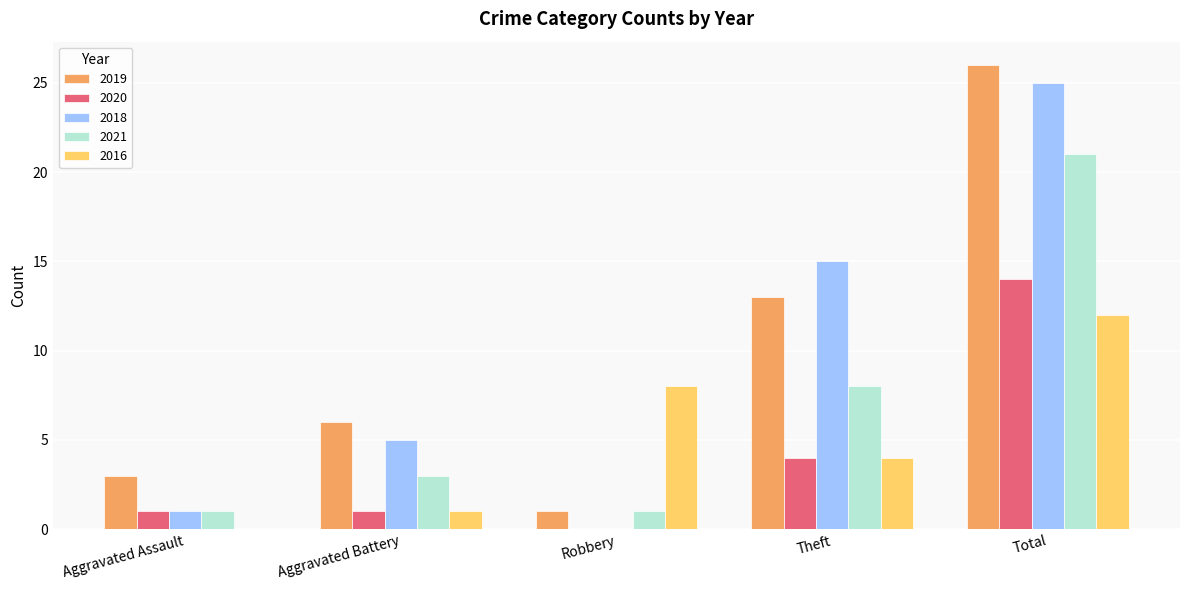

What is the highest value of the 2018 series?

25